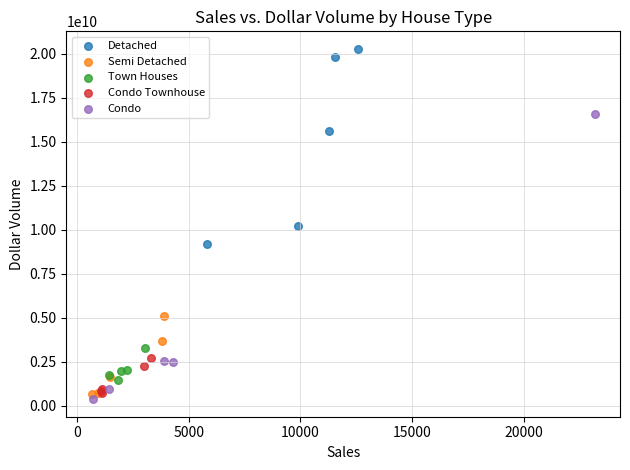

Which series reaches the maximum Y coordinate?

Detached